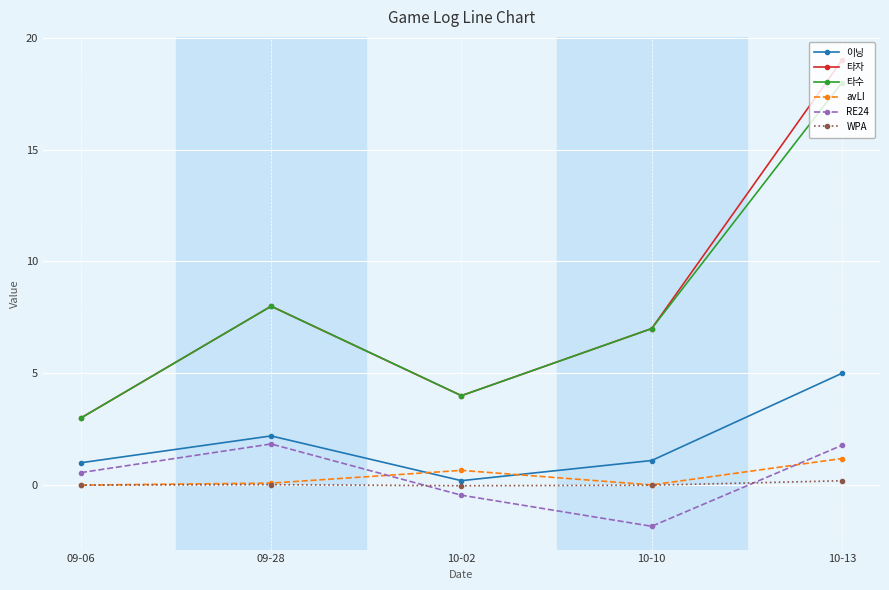

True or false: avLI and RE24 intersect in this chart.

True